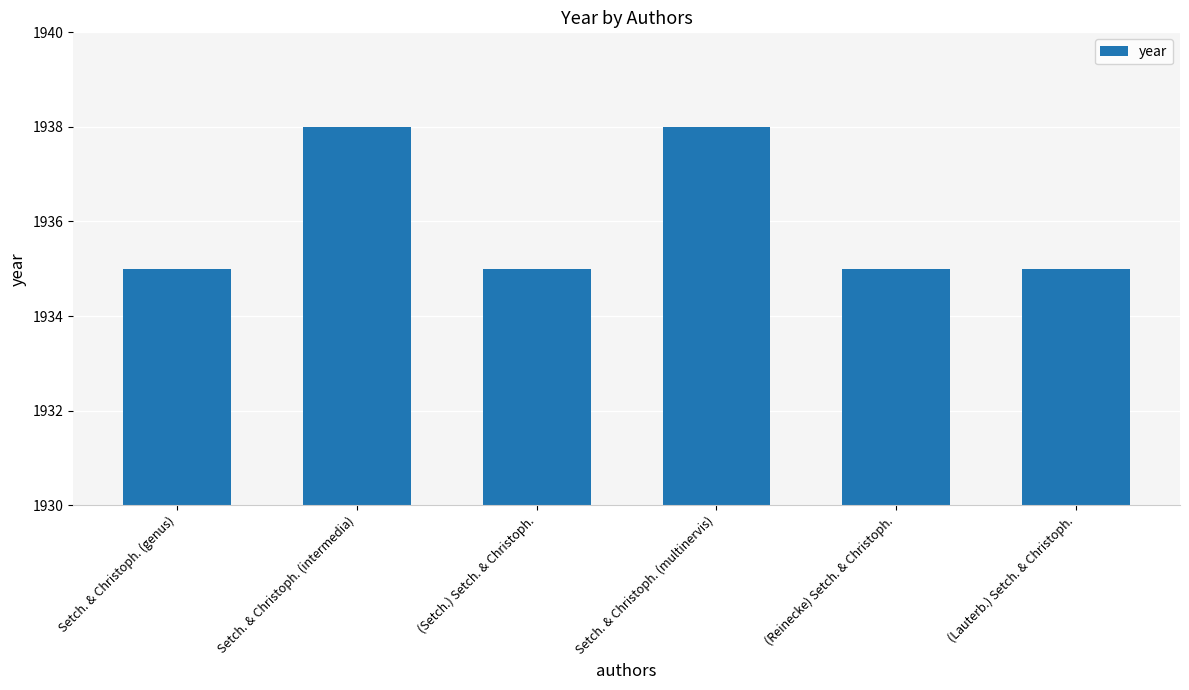

Reading left to right, list all the values displayed in this chart.

1935	1938	1935	1938	1935	1935